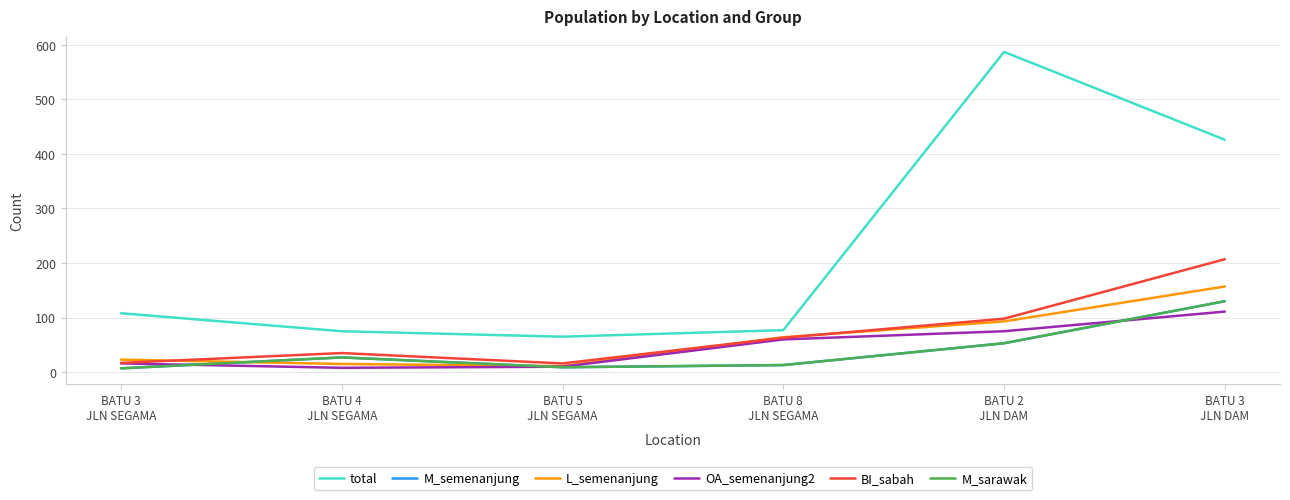

True or false: BI_sabah and total intersect in this chart.

False